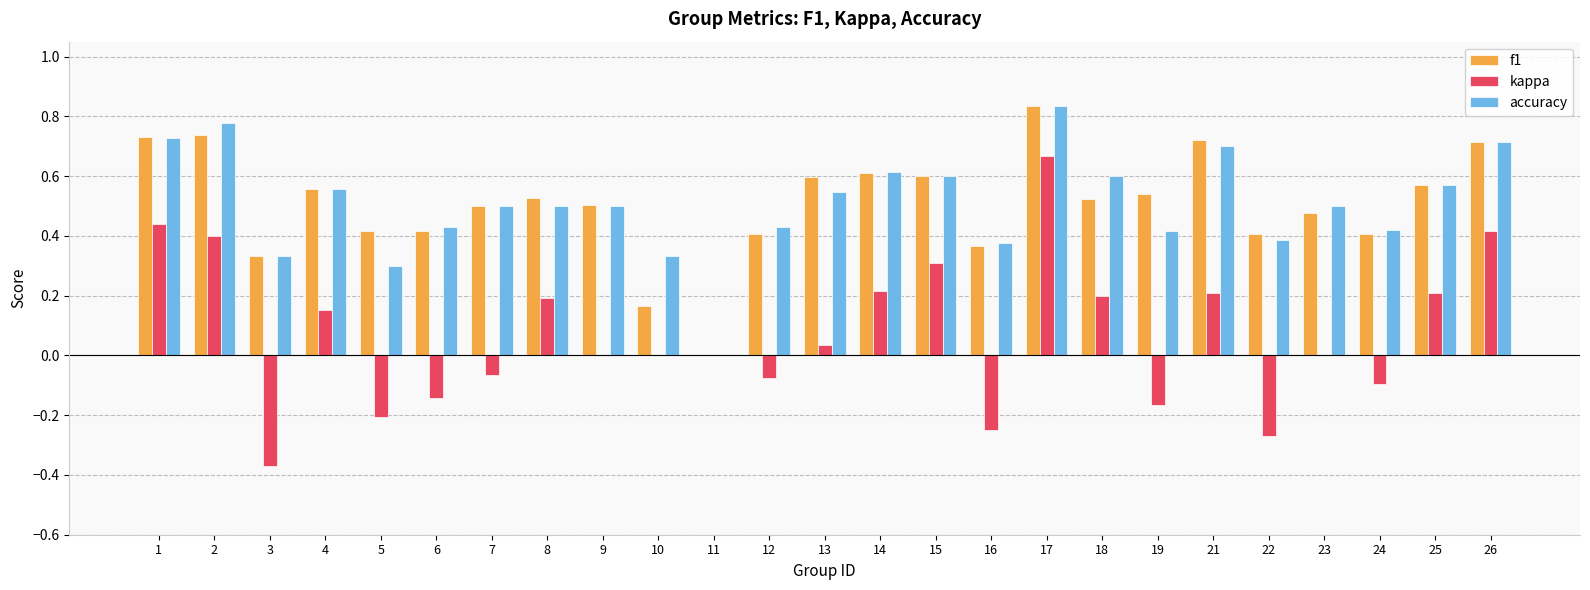

How many groups of bars are there?

25